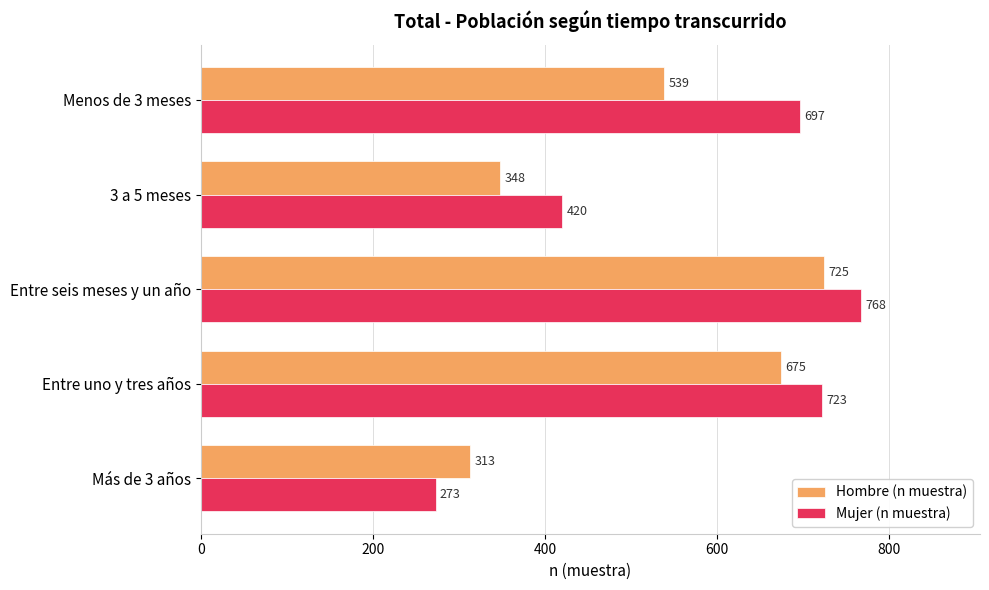

What is the difference between the second highest and second lowest values in the Hombre (n muestra) series?

327